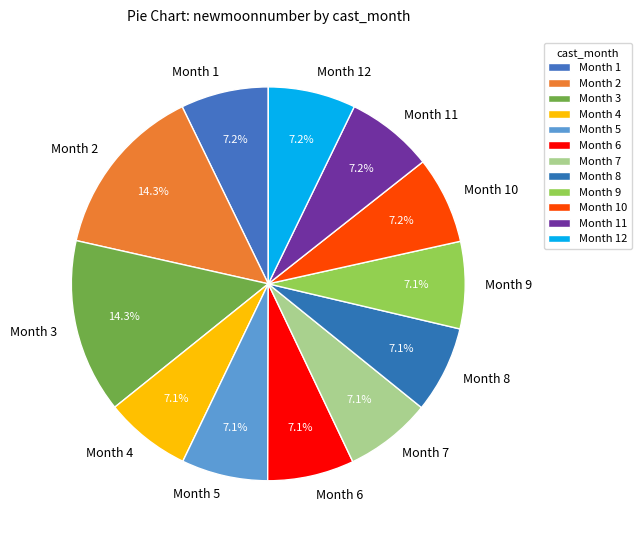

Approximately how many times larger is the value at Month 4 compared to Month 12?

1.0